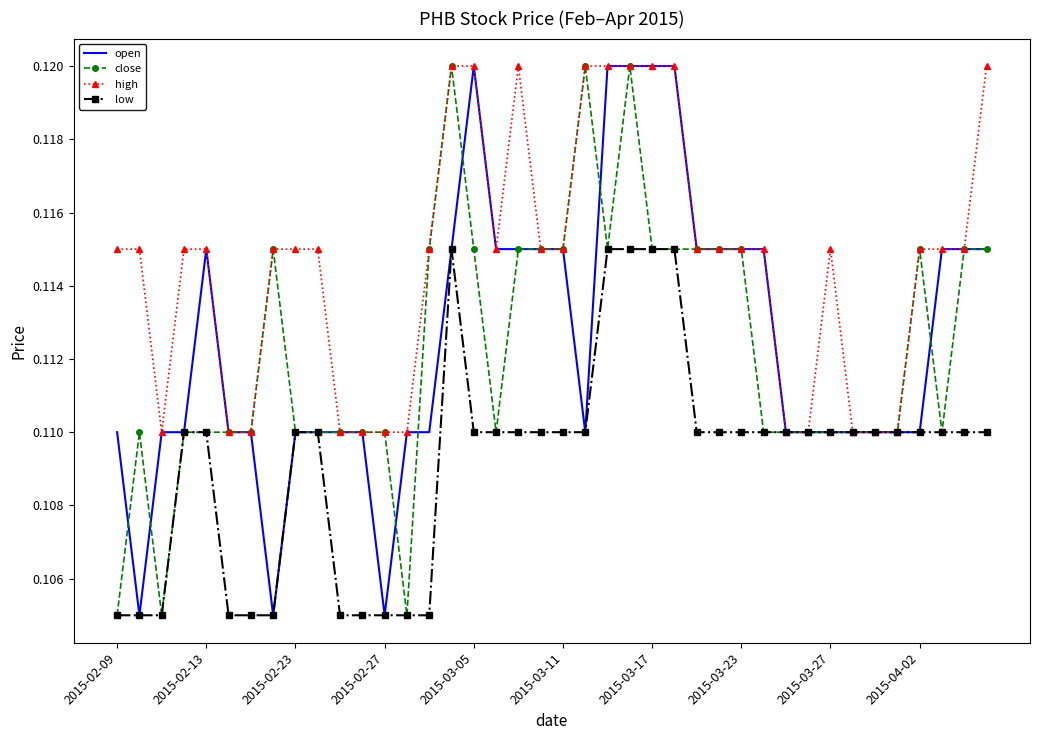

Which series has the largest total across all categories?

high